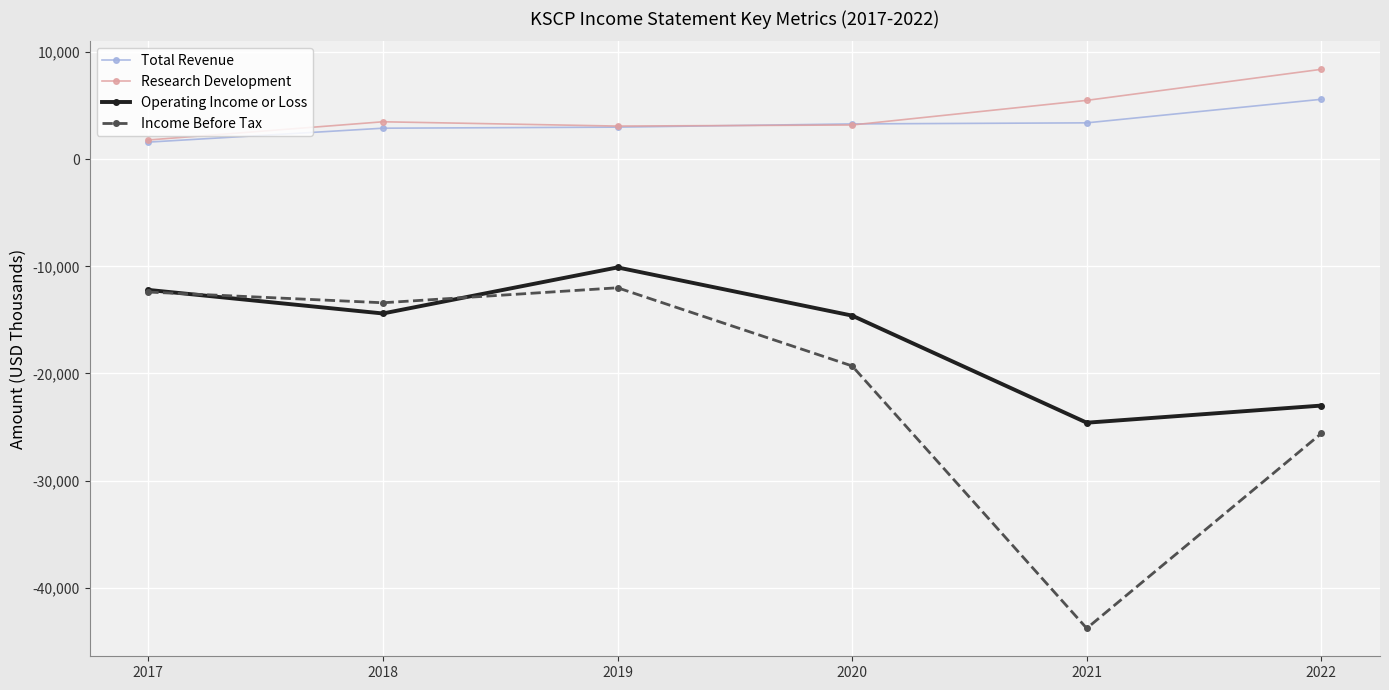

What is the difference between the Income Before Tax values at 2017 and 2022?

13200